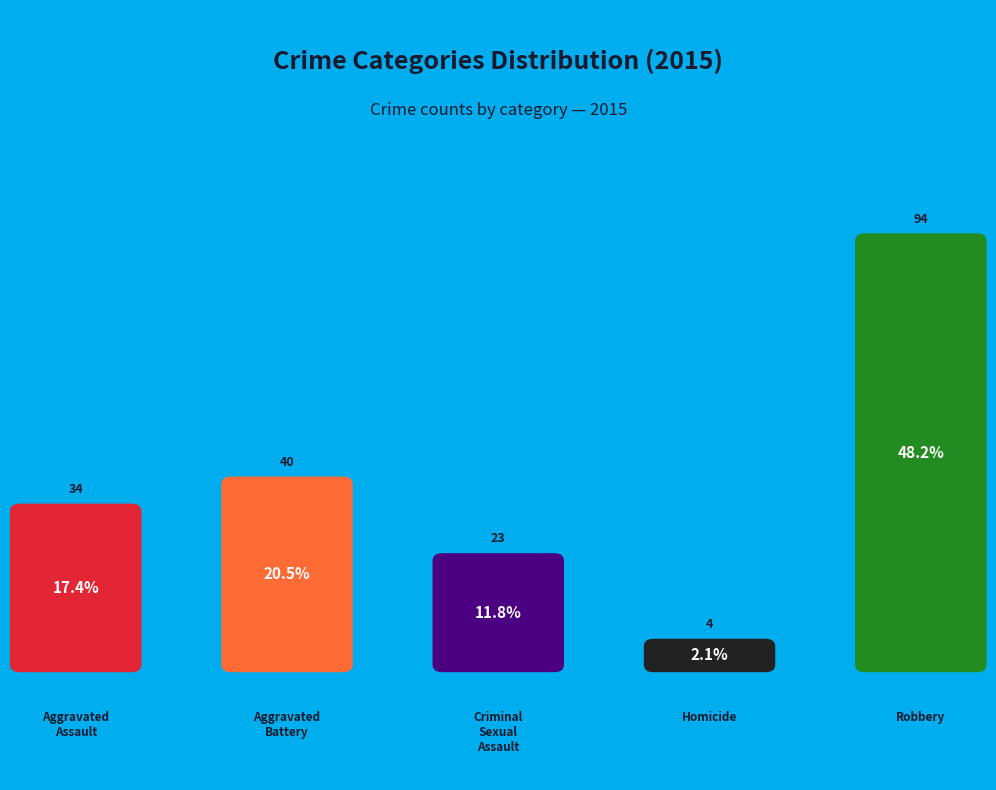

Does Aggravated Assault represent more than half of the total?

No